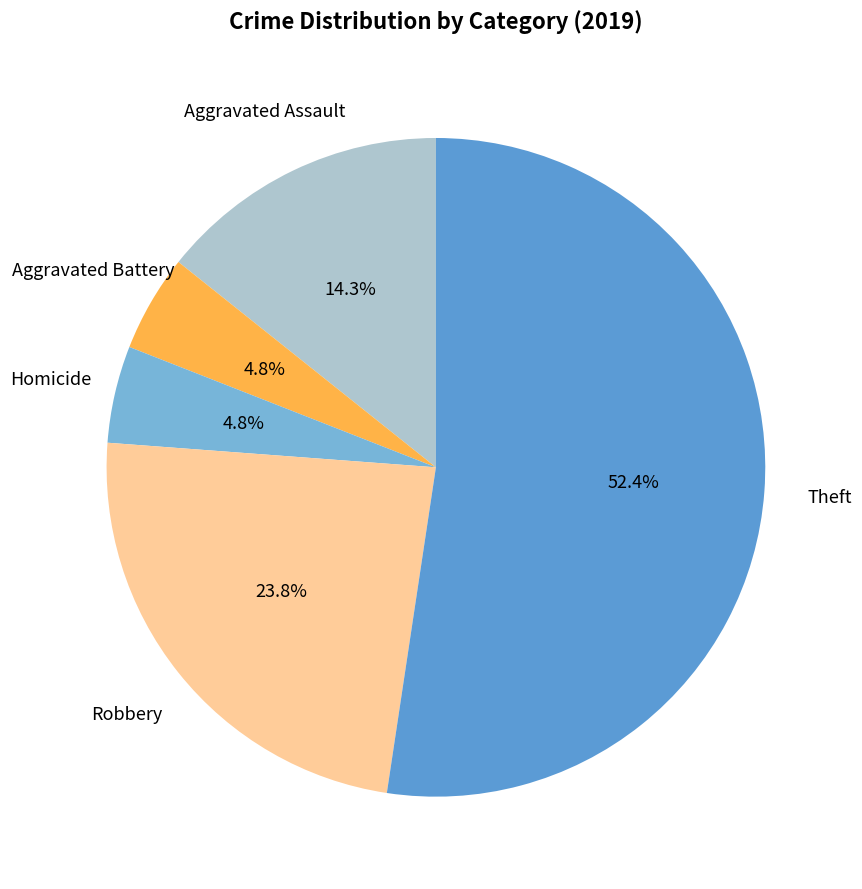

Count the number of slices in the pie.

5